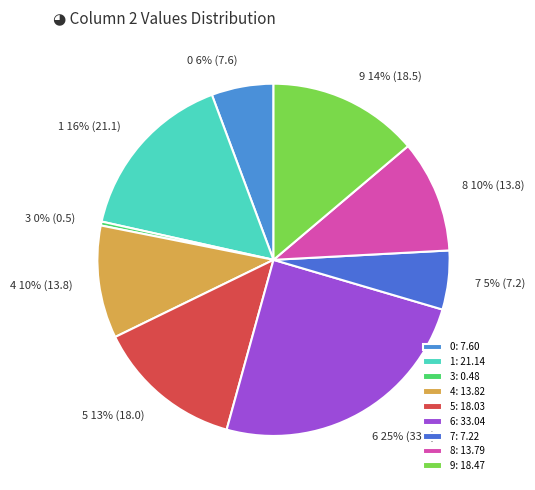

True or false: 4 accounts for 1% of the total.

False